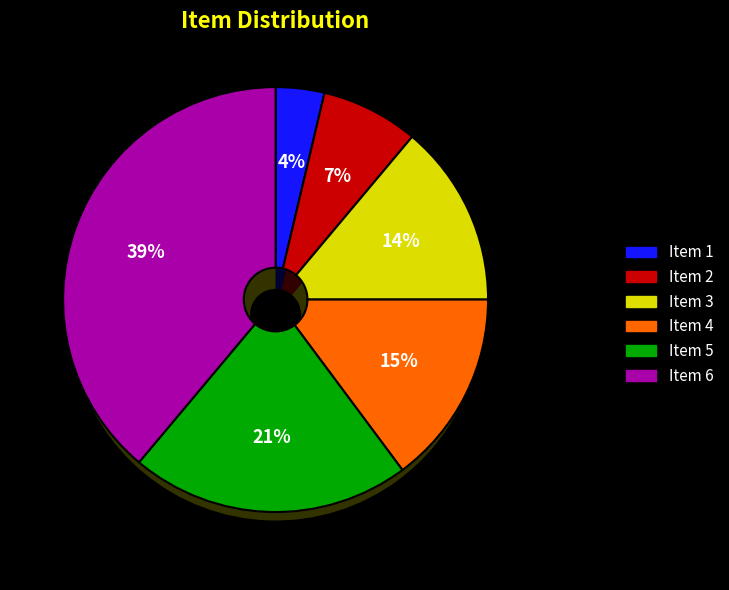

Which slice is the smallest?

1